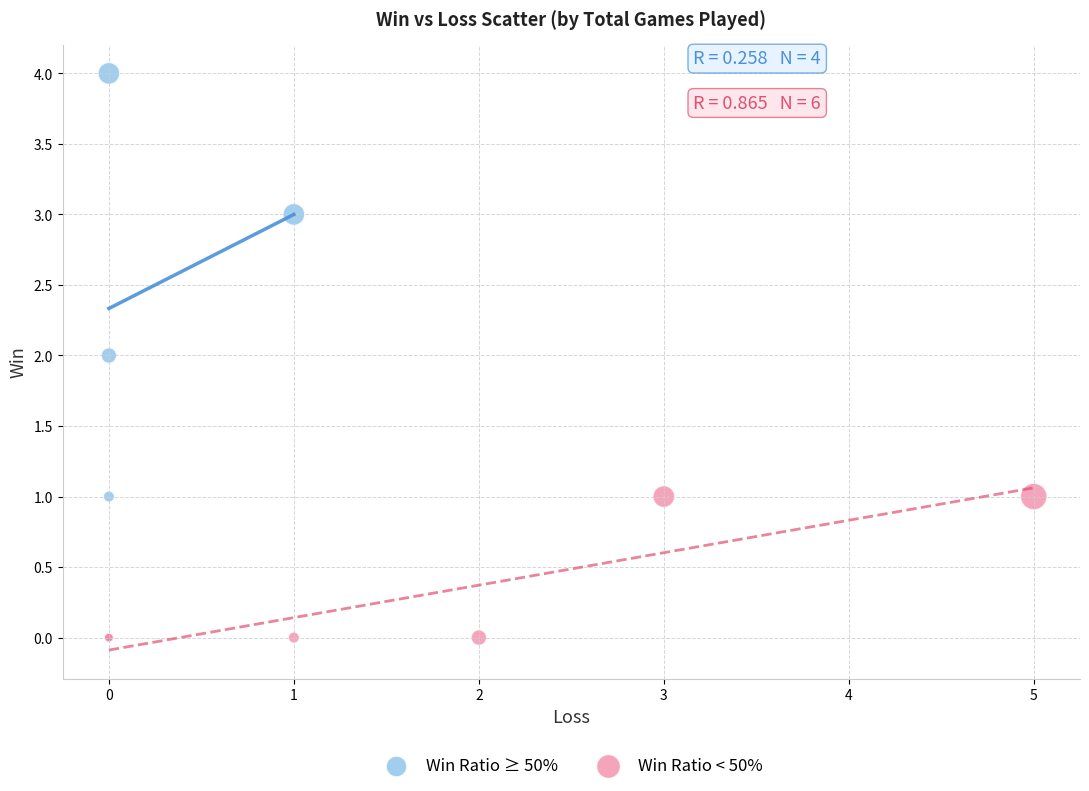

Which series reaches the minimum Y coordinate?

Win Ratio < 50%